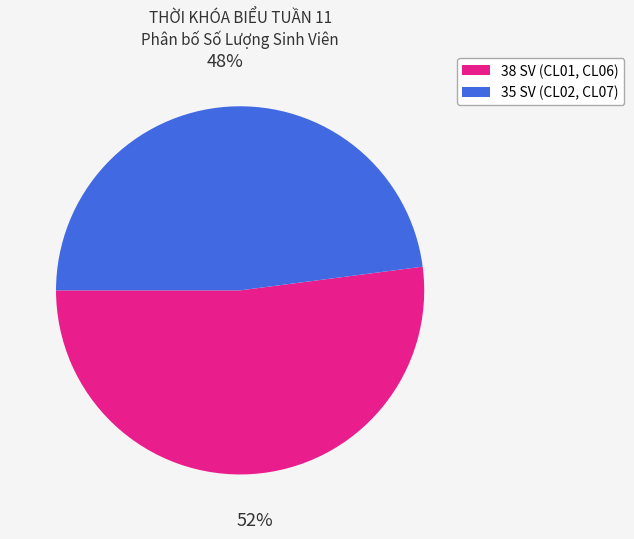

To the nearest percent, what is the average slice percentage?

50%